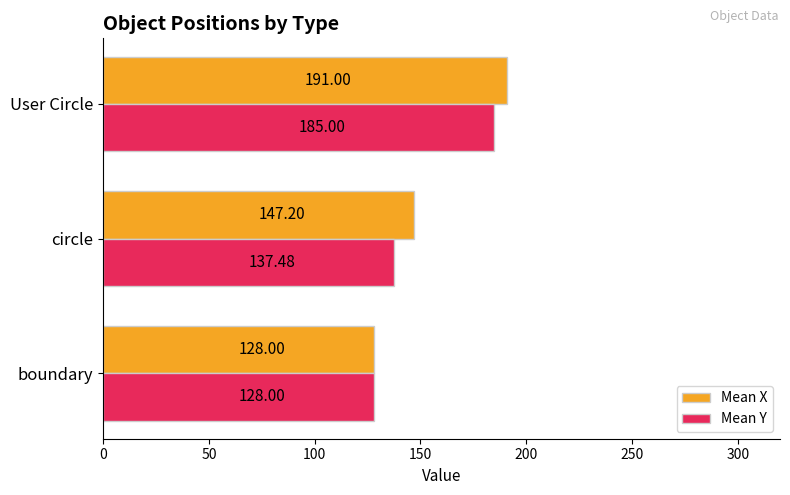

Which series has the largest total across all categories?

Mean X